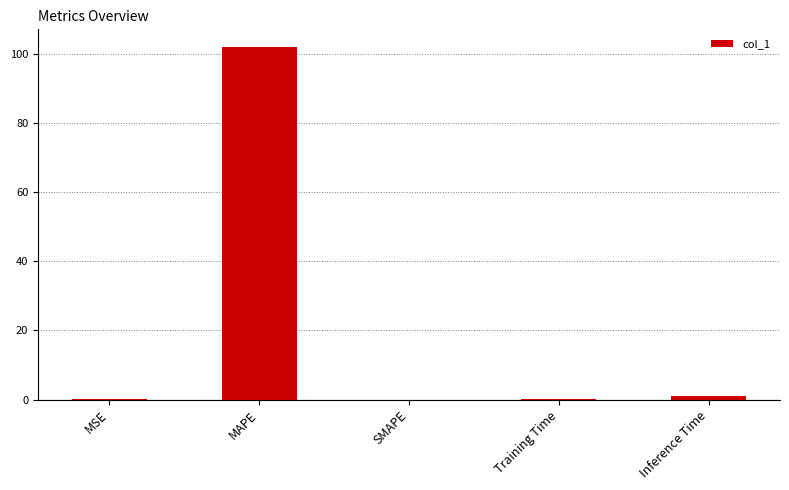

What value does the data have at MAPE?

102.1